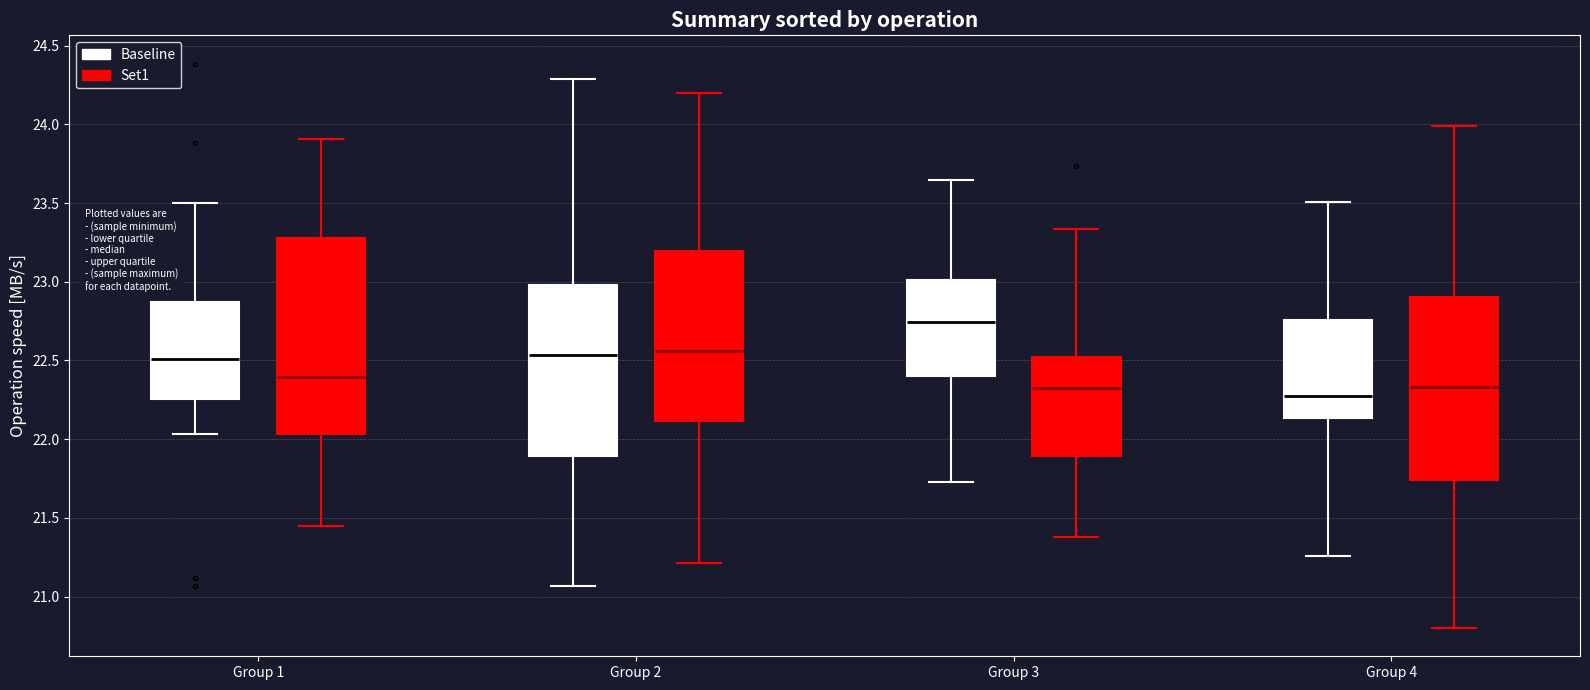

Which box's median line is the lowest?

Group 4 (Baseline)